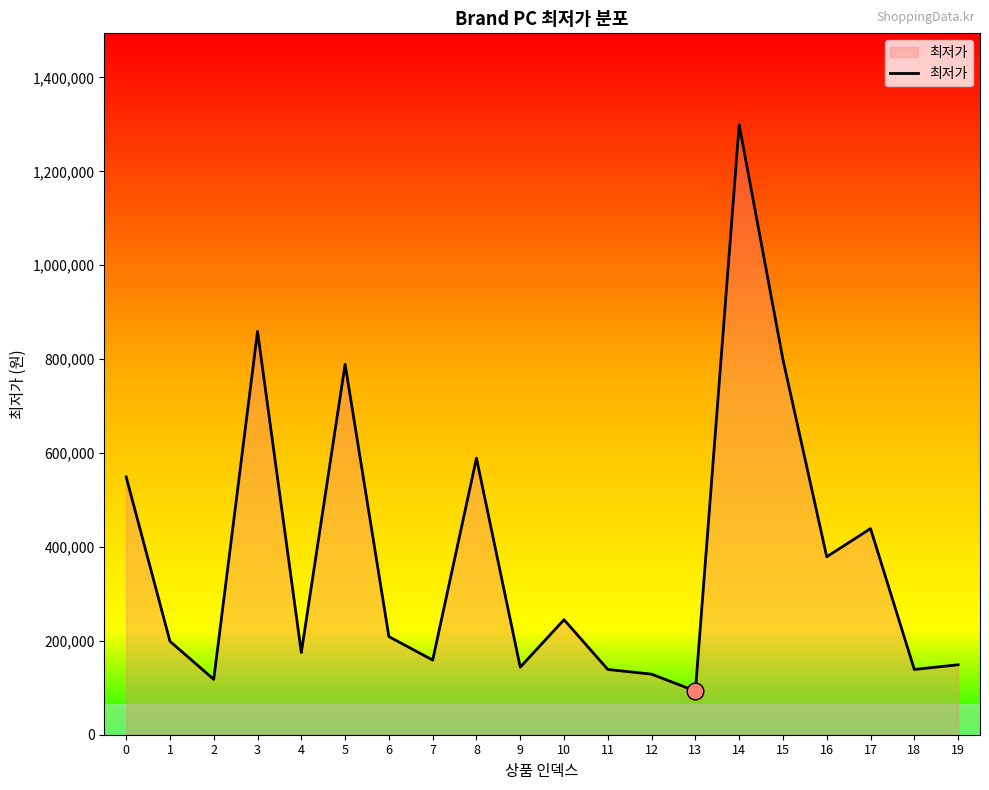

The value at 18 is 193805. True or false?

False